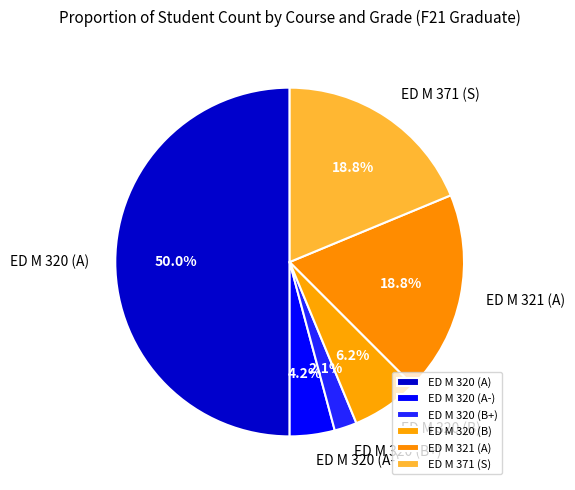

Between ED M 320 (B+) and ED M 371 (S), which is larger?

ED M 371 (S)